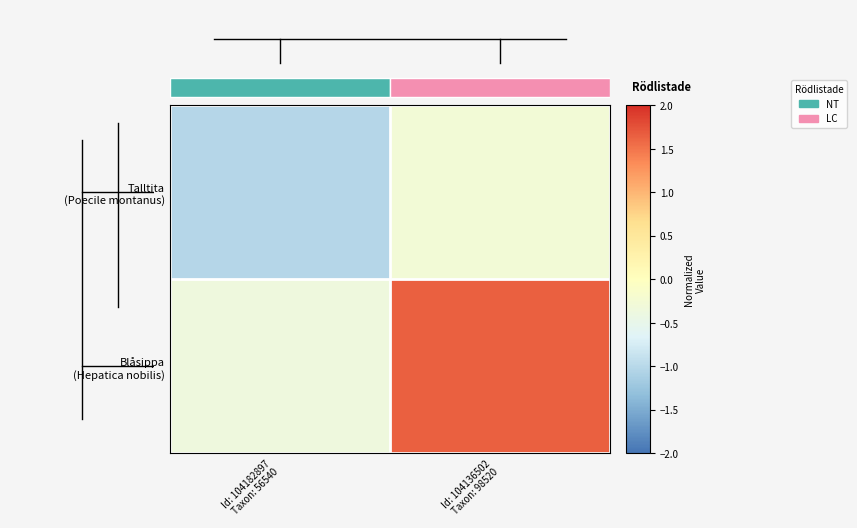

List the series in order of their overall mean, highest first.

Blåsippa (Hepatica nobilis), Talltita (Poecile montanus)